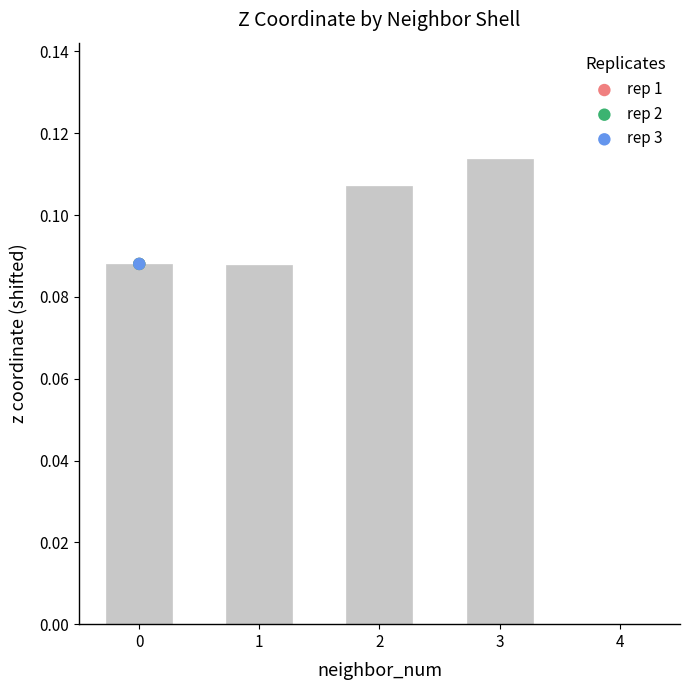

Which series reaches the minimum Y coordinate?

rep 2